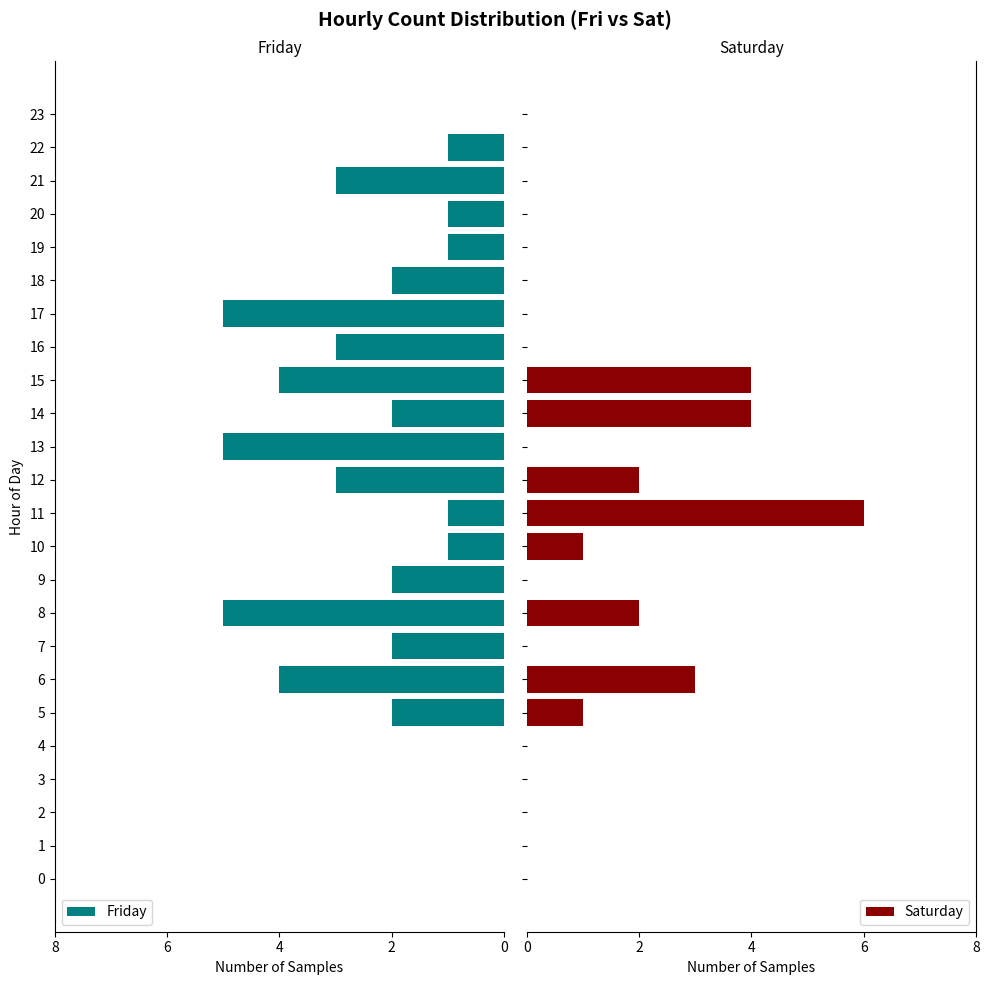

How many bars are there in each group?

2